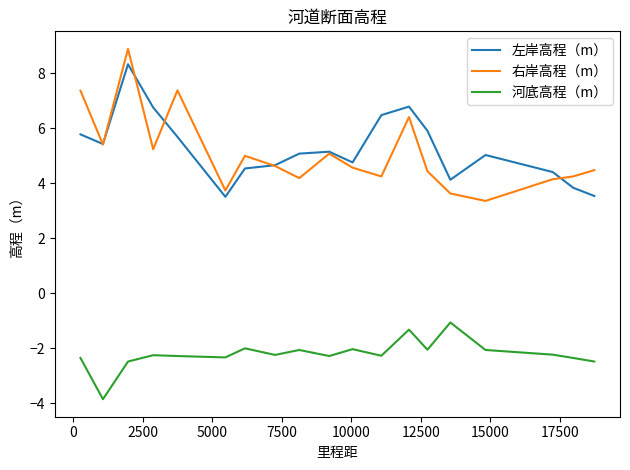

What is the minimum value for 左岸高程（m）?

3.5